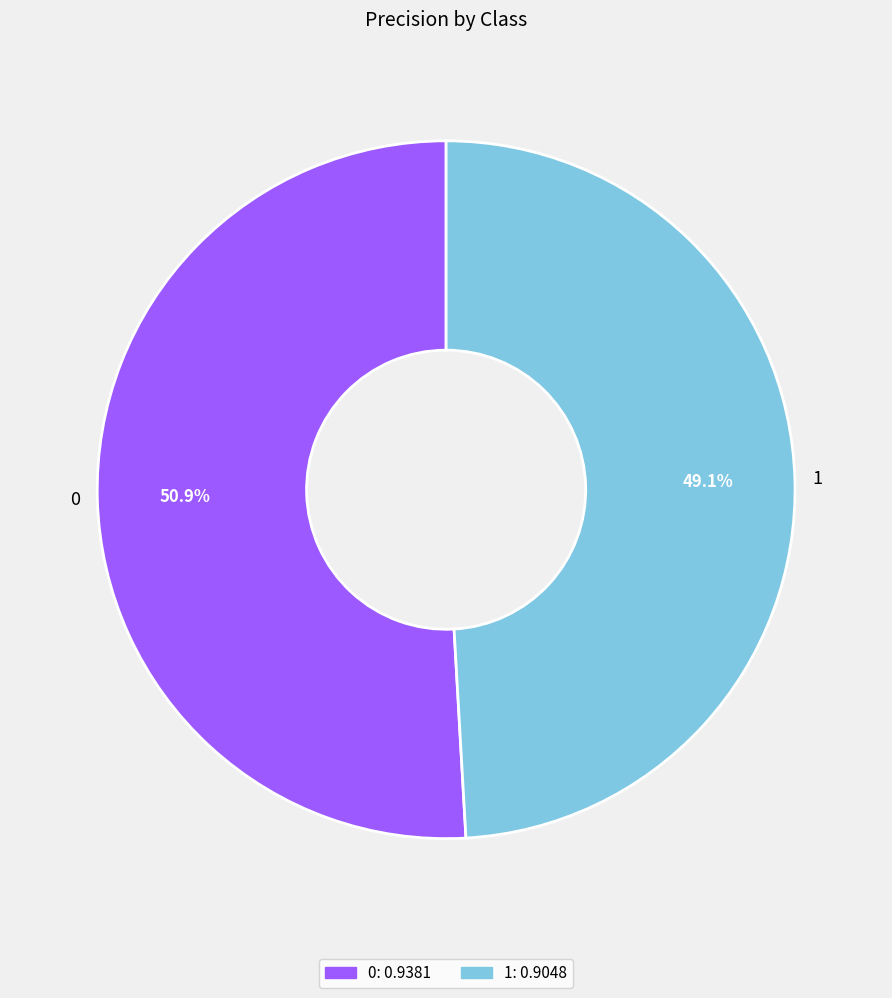

Does any single category account for the majority?

Yes